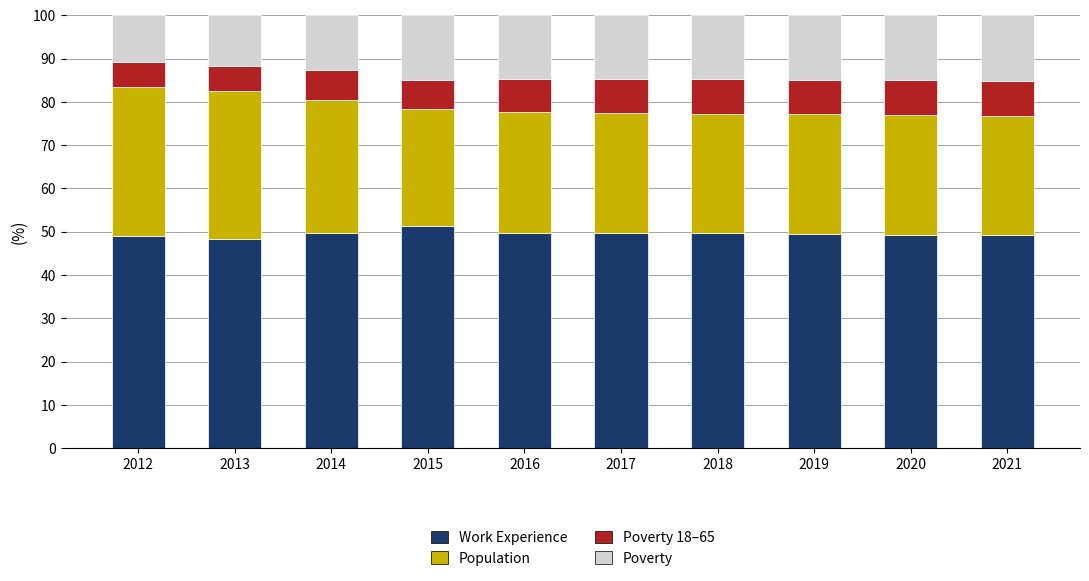

What is the total value across all series at 2012?

100.0